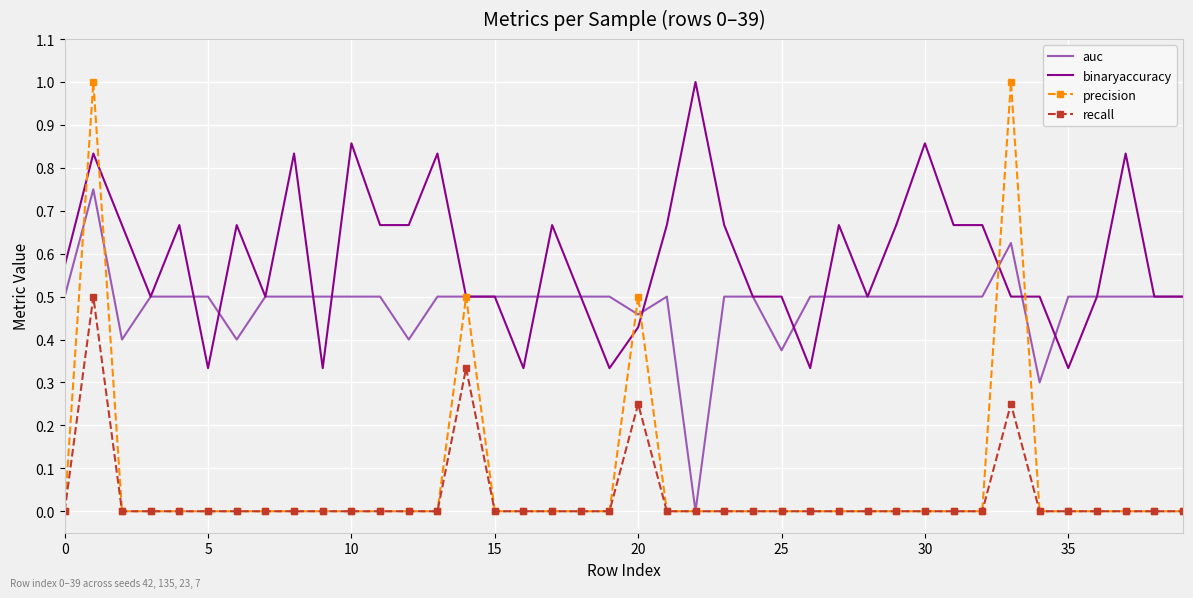

Which series has the largest total across all categories?

binaryaccuracy